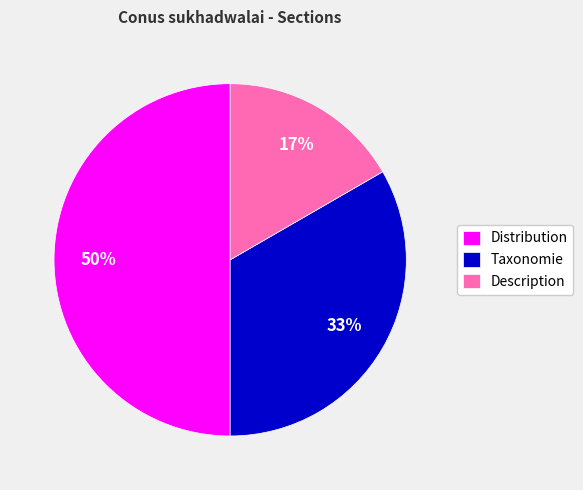

Is Description the majority of the pie?

No